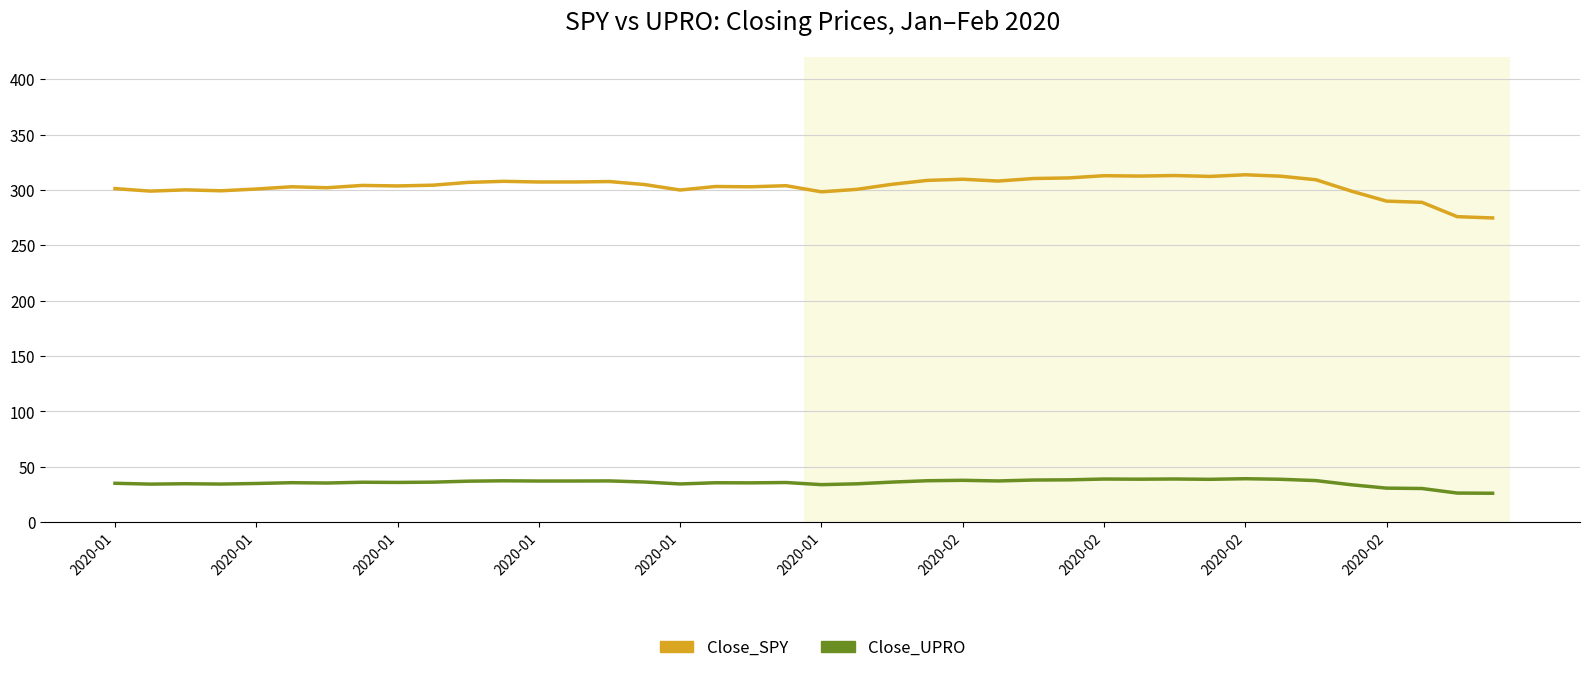

Which series has the largest total across all categories?

Close_SPY